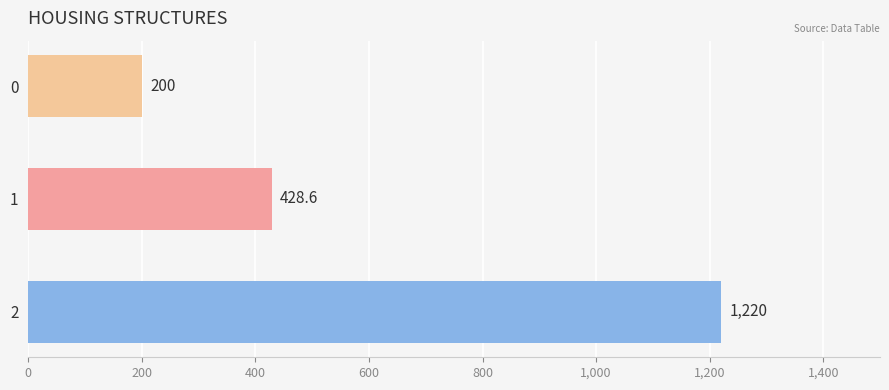

What is the difference between the maximum and second lowest values?

791.4